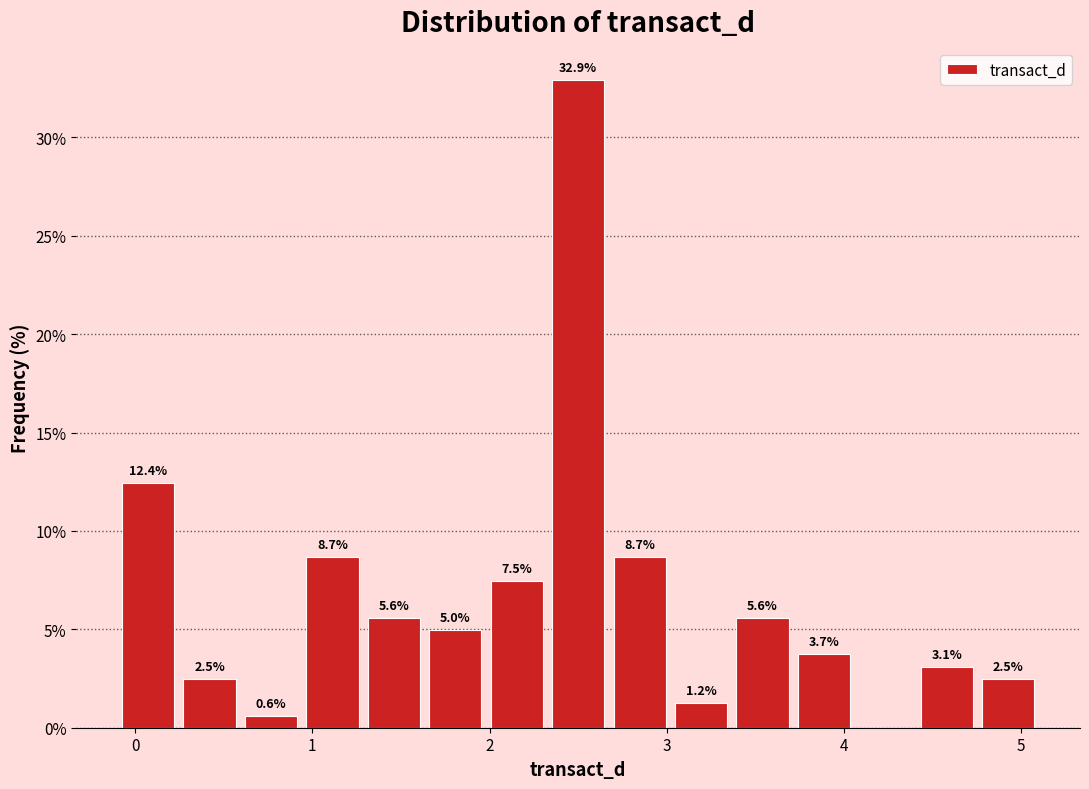

Around what value on the x-axis is the tallest bar? Give the approximate position of its centre, as read against the axis.

2.5